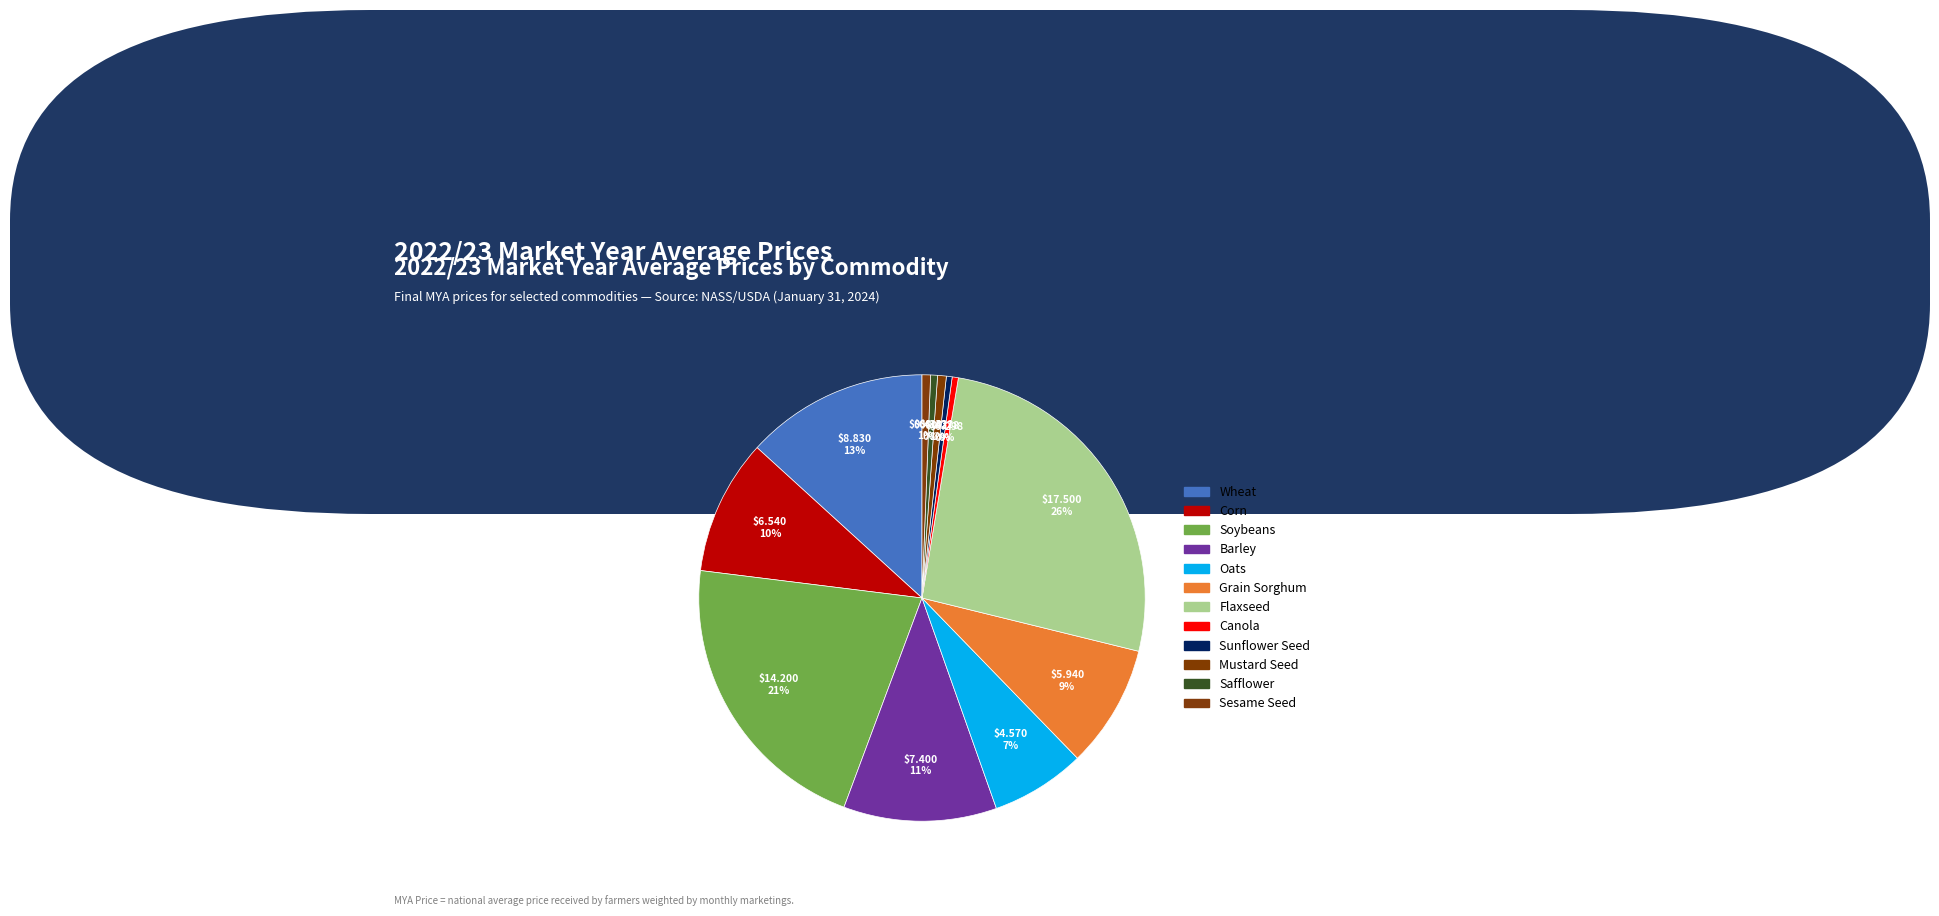

What percentage do Corn and Canola together represent?

10.2%